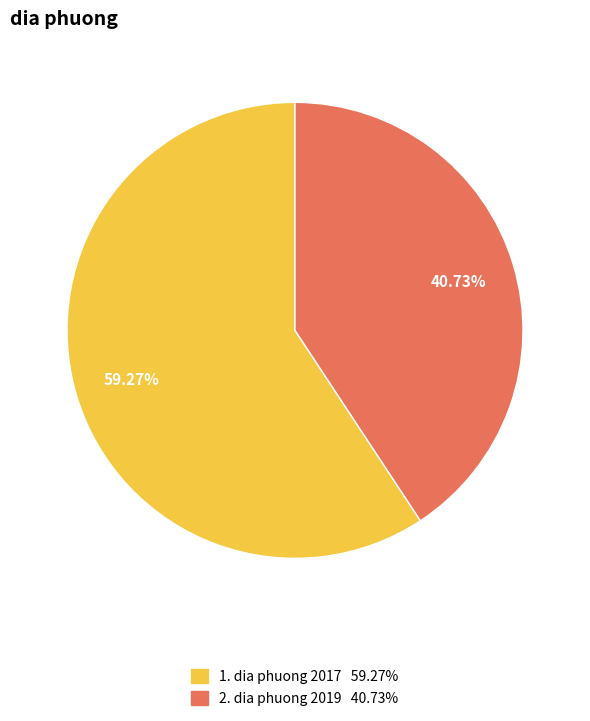

How many segments does this pie chart have?

2